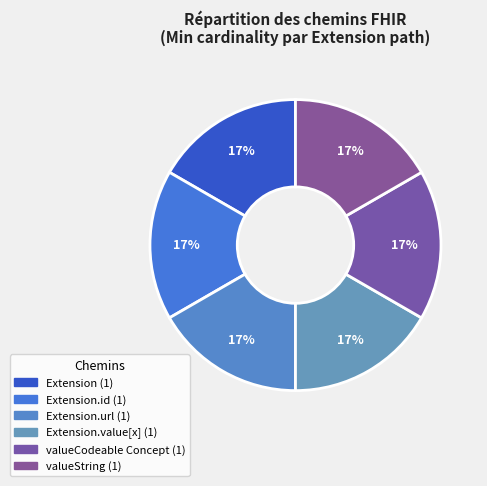

Which slice is the smallest?

Extension